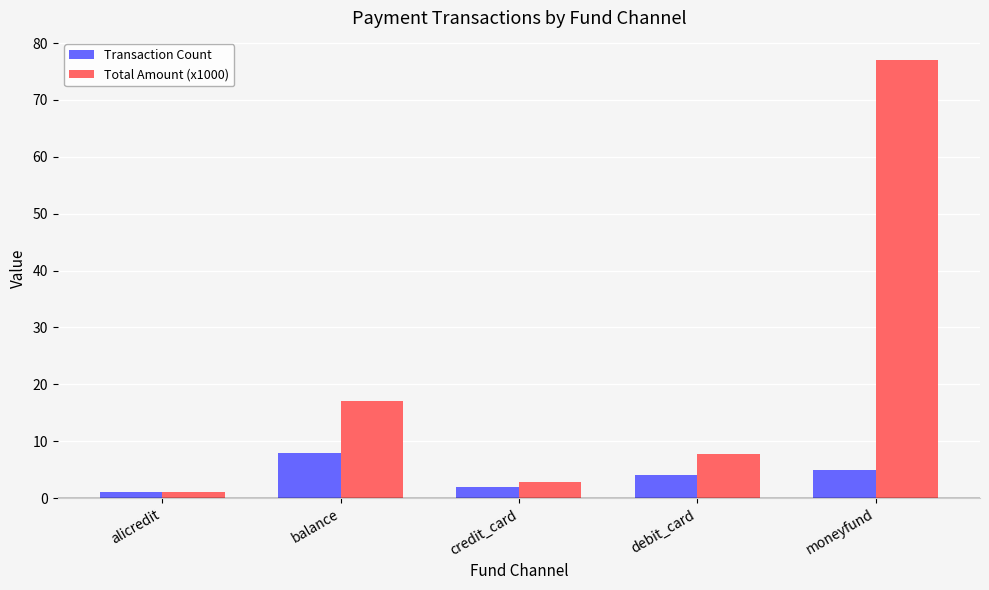

Which series changed the most between debit_card and moneyfund?

Total Amount (x1000)